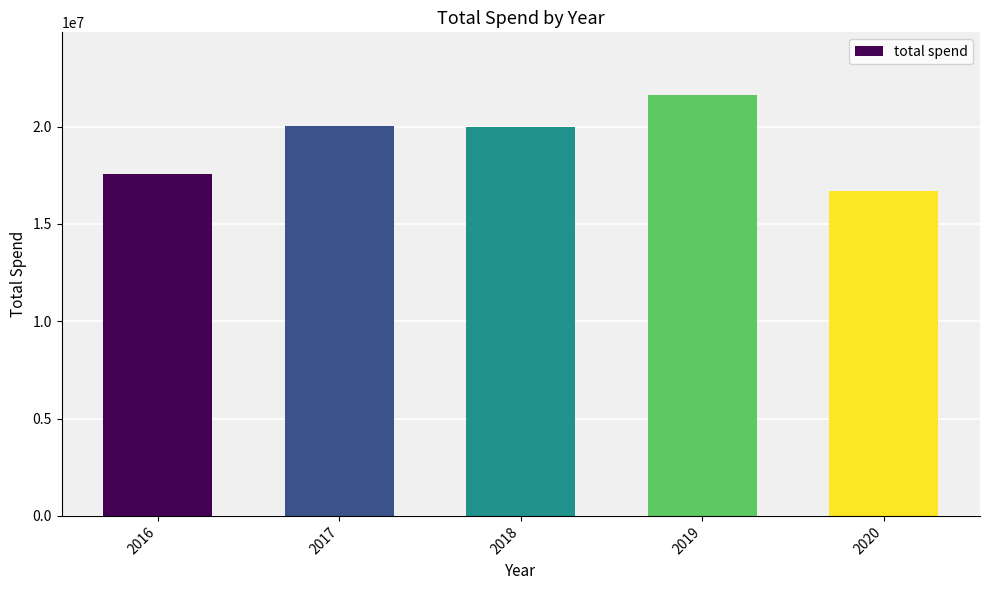

Is it true that the value at 2020 is 25988281.0?

False